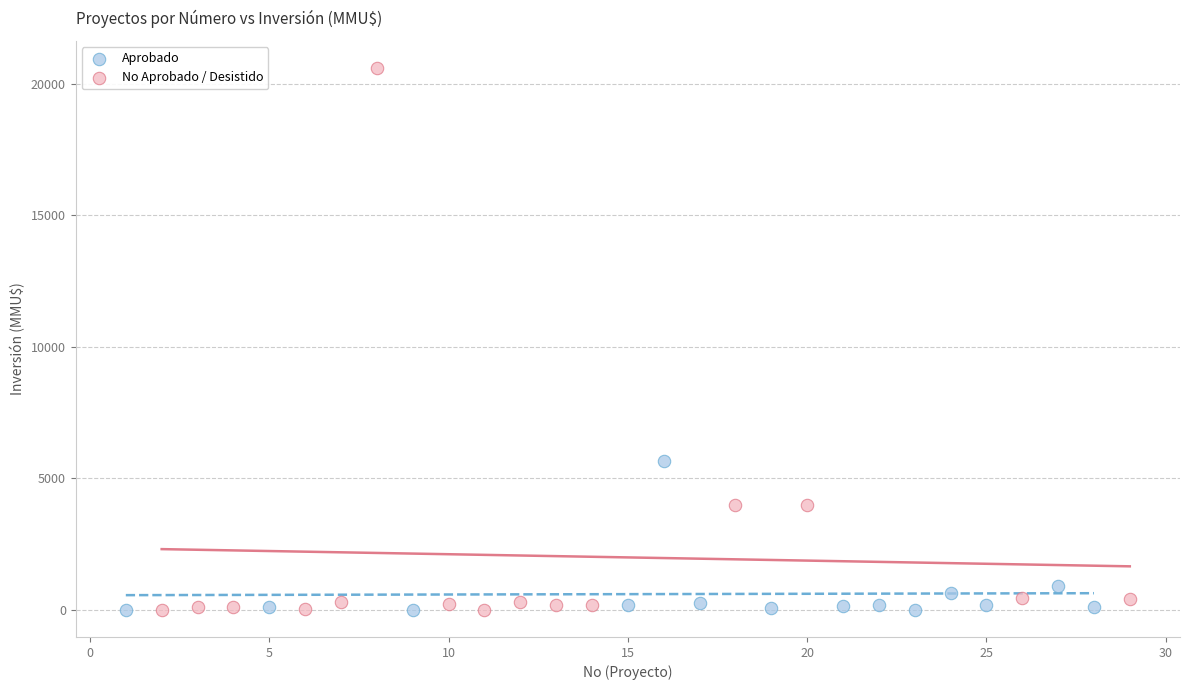

Which series has the widest spread of Y values?

No Aprobado / Desistido